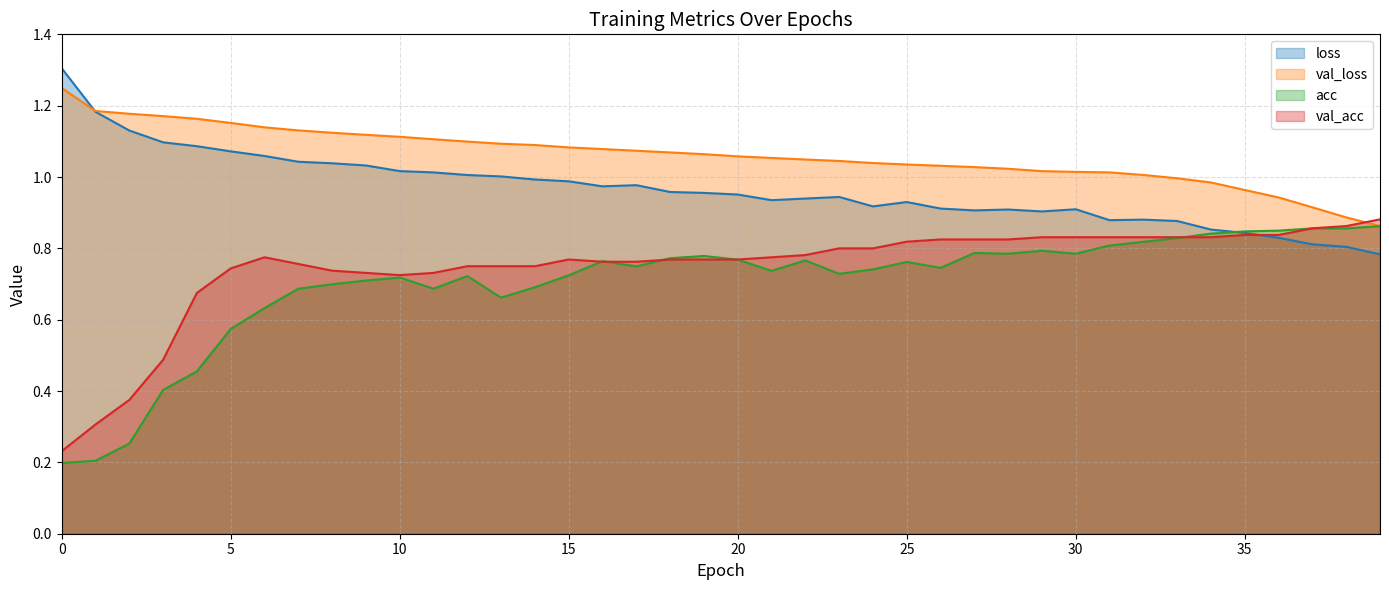

Which series has the largest total across all categories?

val_loss